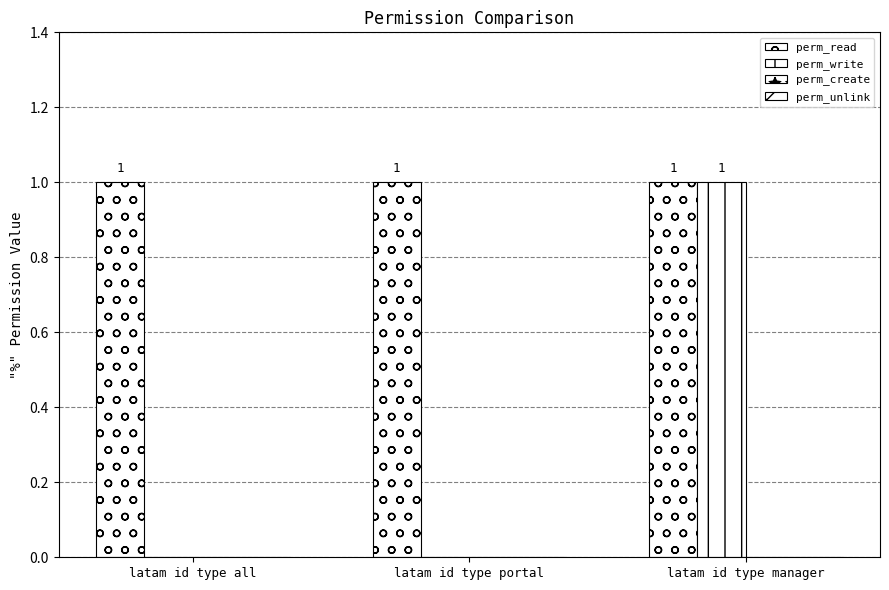

Between latam id type manager and latam id type portal, which is larger?

latam id type manager